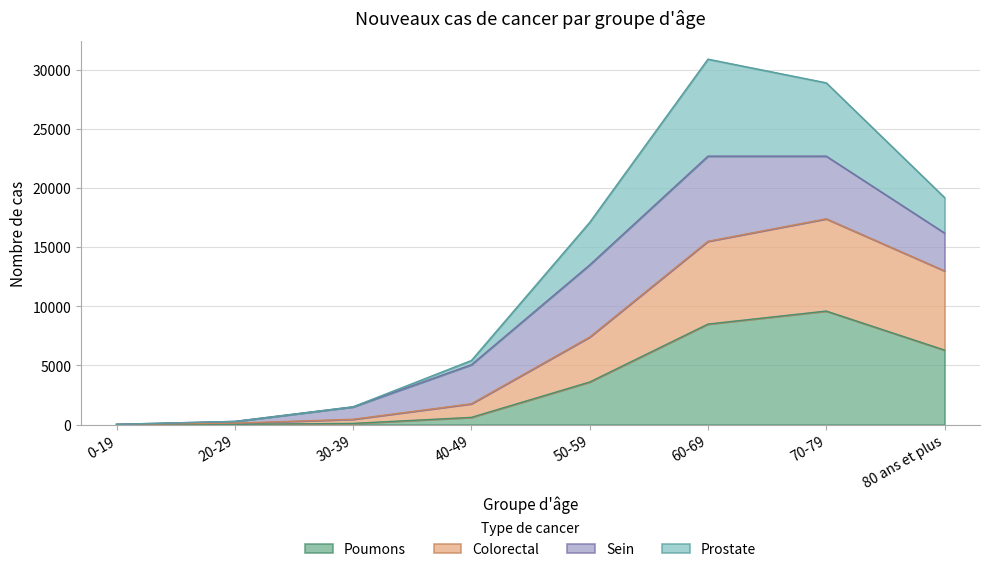

What is the highest value of the Poumons series?

9600